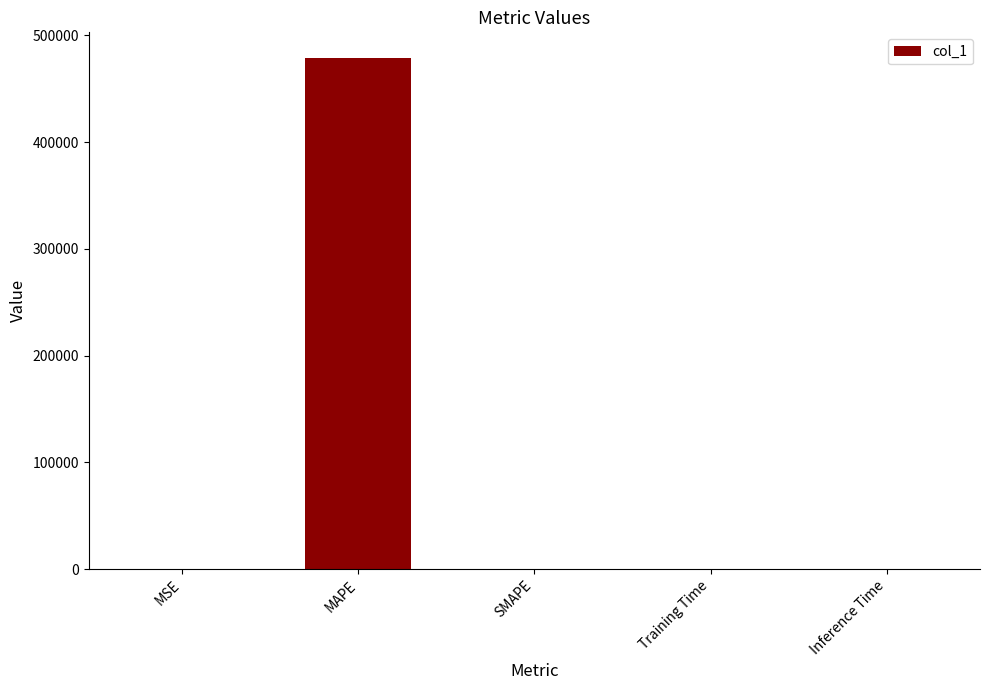

How many values exceed 0?

4